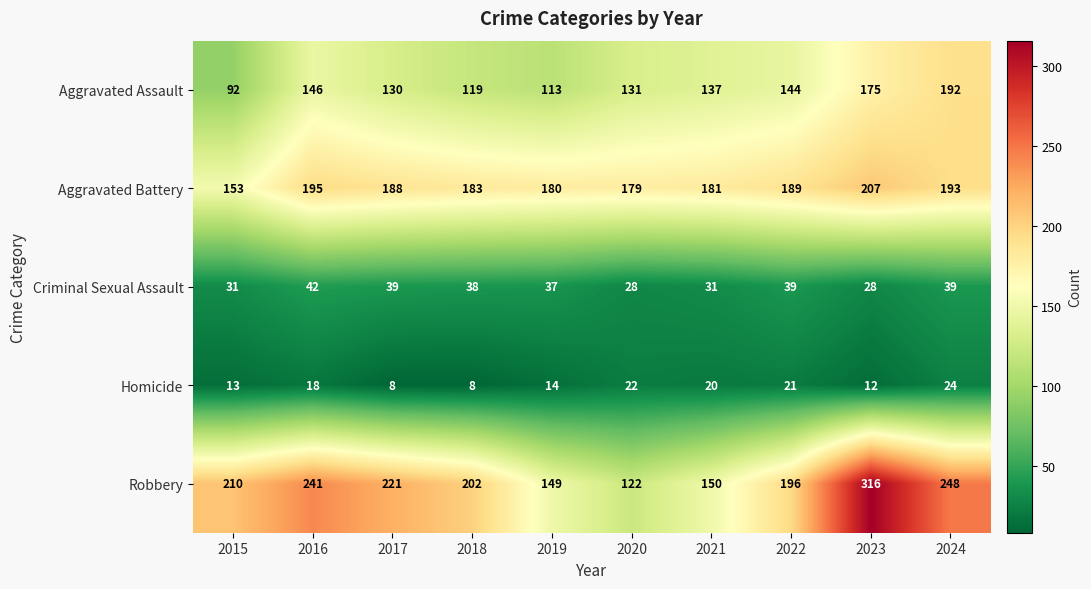

Which category has the highest value across all series?

2023